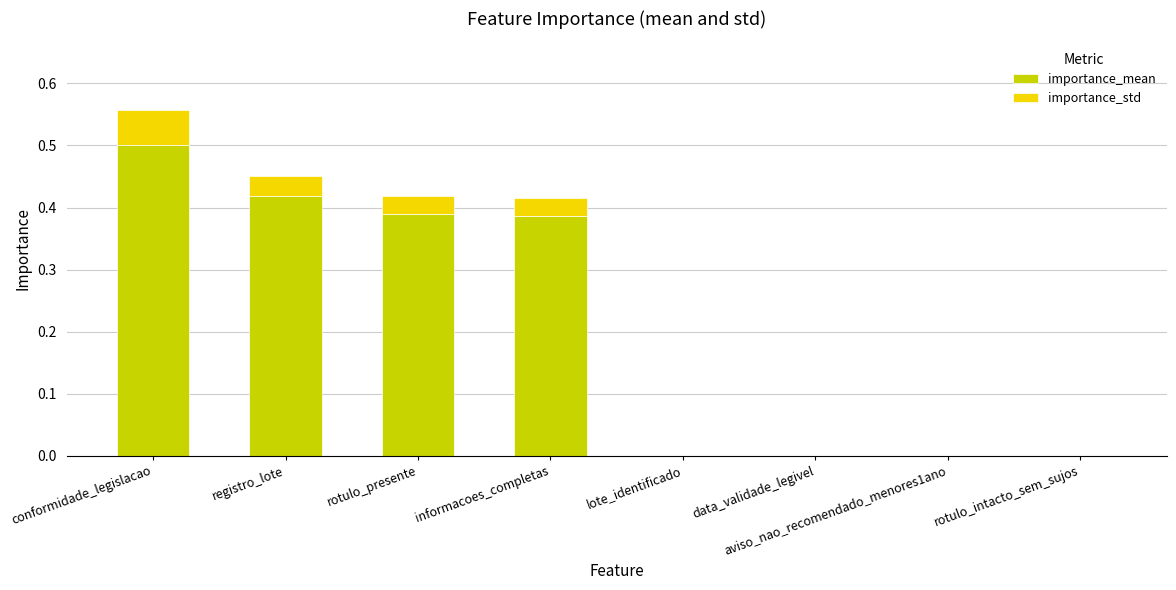

What are all the series names shown in the legend?

importance_mean, importance_std